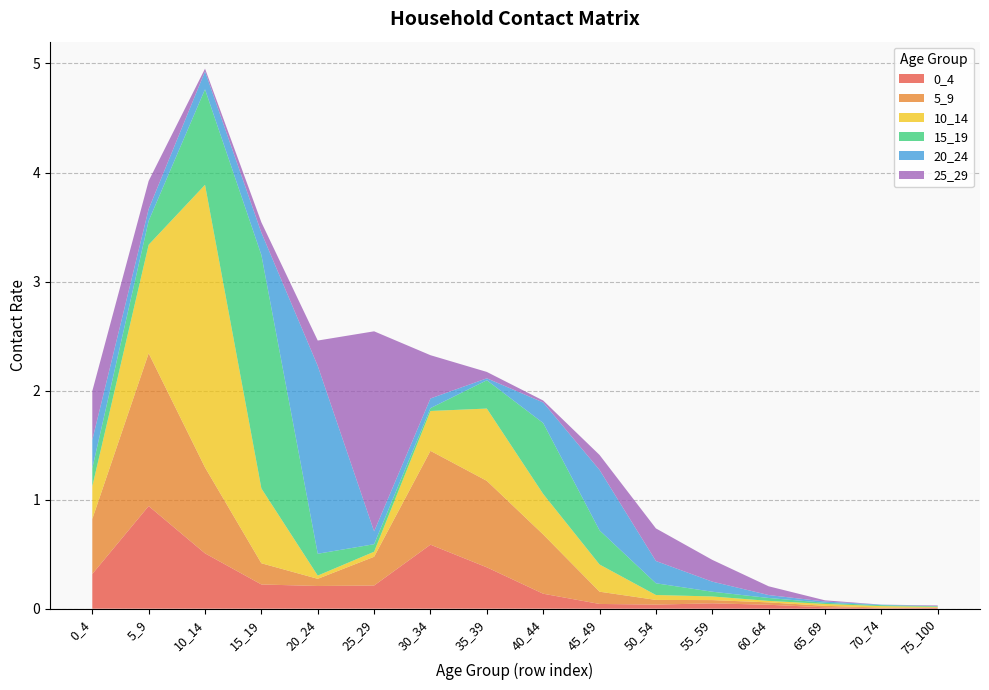

Reading left to right, transcribe all the data shown in this chart.

0_4: 0_4=0.3	5_9=0.9	10_14=0.5	15_19=0.2	20_24=0.2	25_29=0.2	30_34=0.6	35_39=0.4	40_44=0.1	45_49=0.0	50_54=0.0	55_59=0.0	60_64=0.0	65_69=0.0	70_74=0.0	75_100=0.0
5_9: 0_4=0.5	5_9=1.4	10_14=0.8	15_19=0.2	20_24=0.1	25_29=0.3	30_34=0.9	35_39=0.8	40_44=0.5	45_49=0.1	50_54=0.0	55_59=0.0	60_64=0.0	65_69=0.0	70_74=0.0	75_100=0.0
10_14: 0_4=0.3	5_9=1.0	10_14=2.6	15_19=0.7	20_24=0.0	25_29=0.0	30_34=0.4	35_39=0.7	40_44=0.4	45_49=0.2	50_54=0.0	55_59=0.0	60_64=0.0	65_69=0.0	70_74=0.0	75_100=0.0
15_19: 0_4=0.2	5_9=0.2	10_14=0.9	15_19=2.1	20_24=0.2	25_29=0.1	30_34=0.0	35_39=0.3	40_44=0.7	45_49=0.3	50_54=0.1	55_59=0.0	60_64=0.0	65_69=0.0	70_74=0.0	75_100=0.0
20_24: 0_4=0.3	5_9=0.1	10_14=0.2	15_19=0.2	20_24=1.7	25_29=0.1	30_34=0.1	35_39=0.0	40_44=0.2	45_49=0.6	50_54=0.2	55_59=0.1	60_64=0.0	65_69=0.0	70_74=0.0	75_100=0.0
25_29: 0_4=0.4	5_9=0.3	10_14=0.0	15_19=0.1	20_24=0.2	25_29=1.8	30_34=0.4	35_39=0.1	40_44=0.0	45_49=0.1	50_54=0.3	55_59=0.2	60_64=0.1	65_69=0.0	70_74=0.0	75_100=0.0